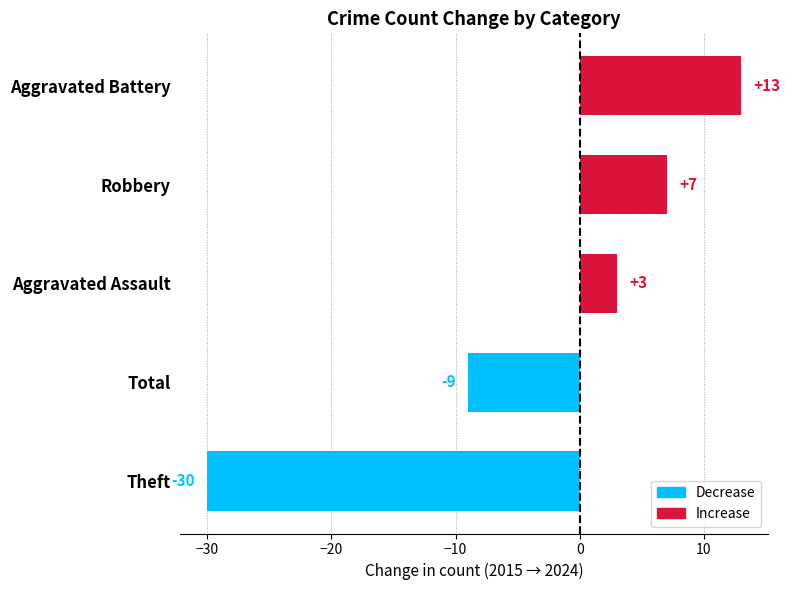

List the labels in order of value, largest first.

Aggravated Battery, Robbery, Aggravated Assault, Total, Theft